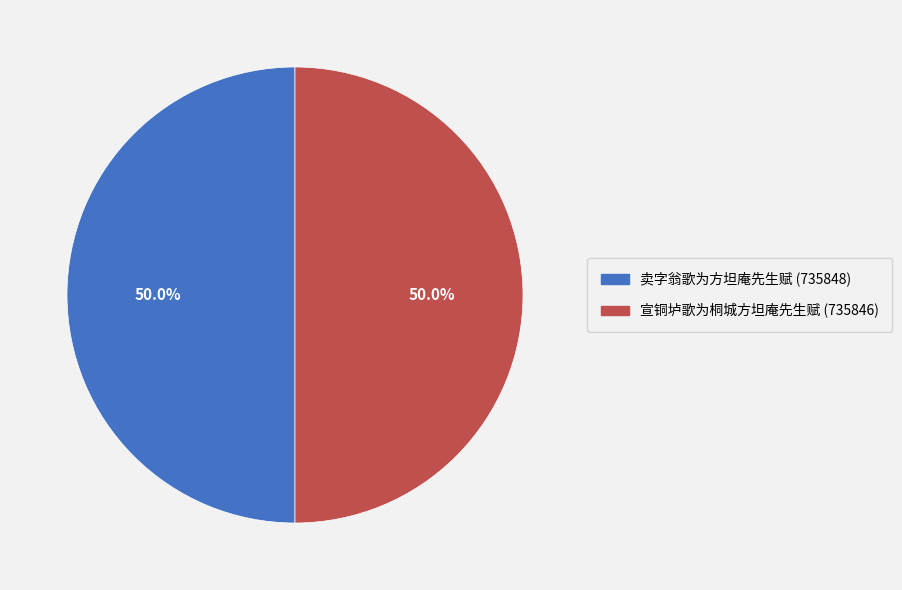

How much of the chart is everything except 宣铜垆歌为桐城方坦庵先生赋?

50.0%